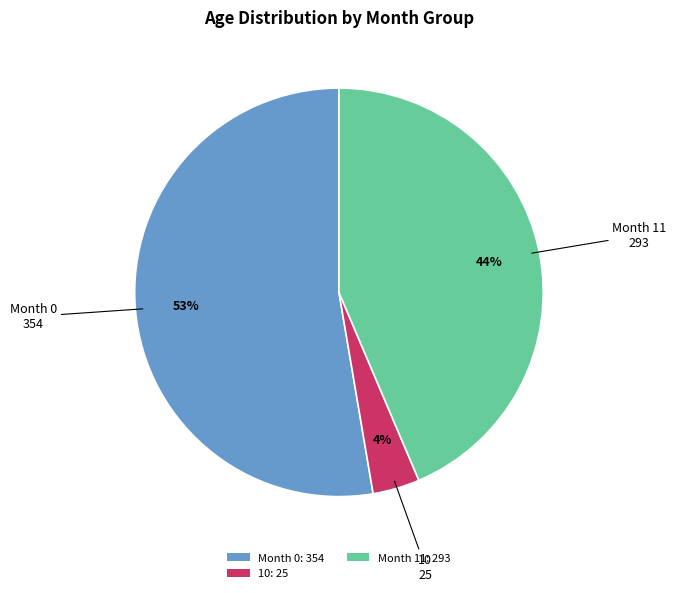

What is the smallest slice in the pie chart?

10: 25